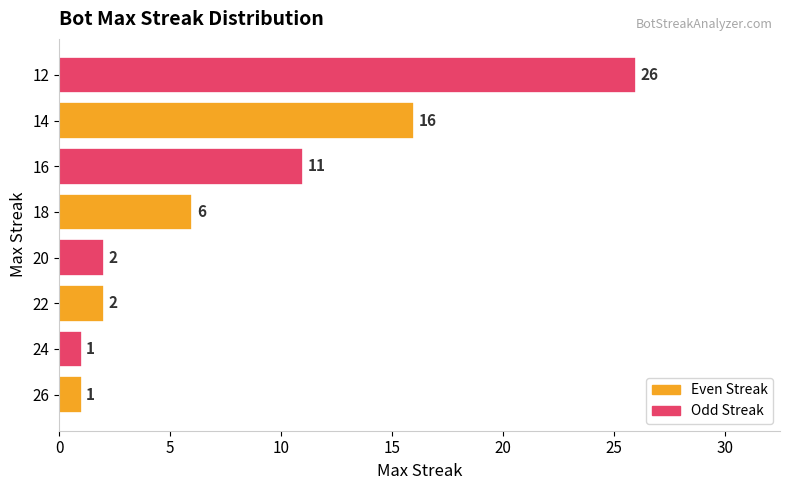

Approximately how many times larger is the value at 12 compared to 14?

1.6